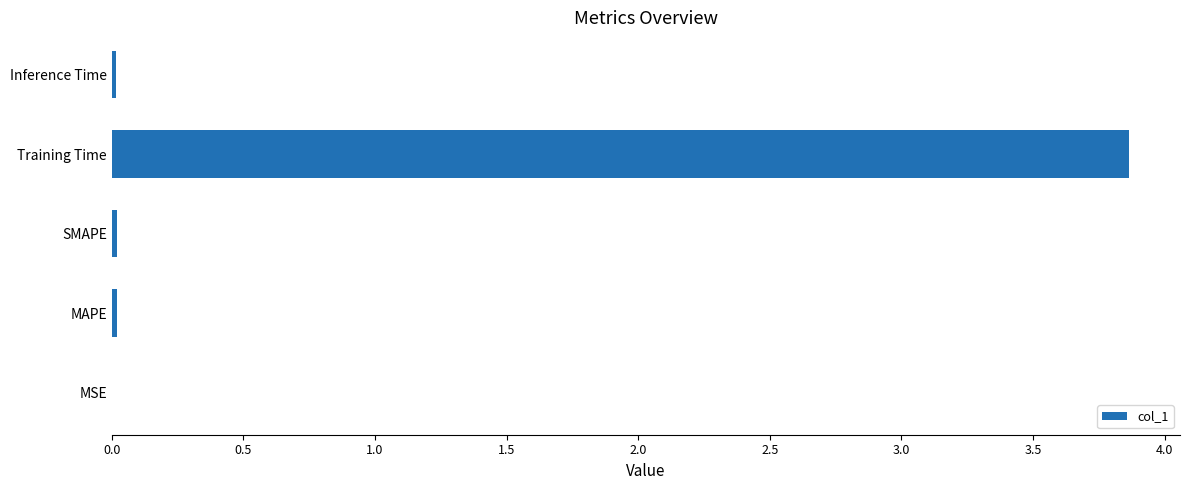

Which label corresponds to the largest value in the chart?

Training Time